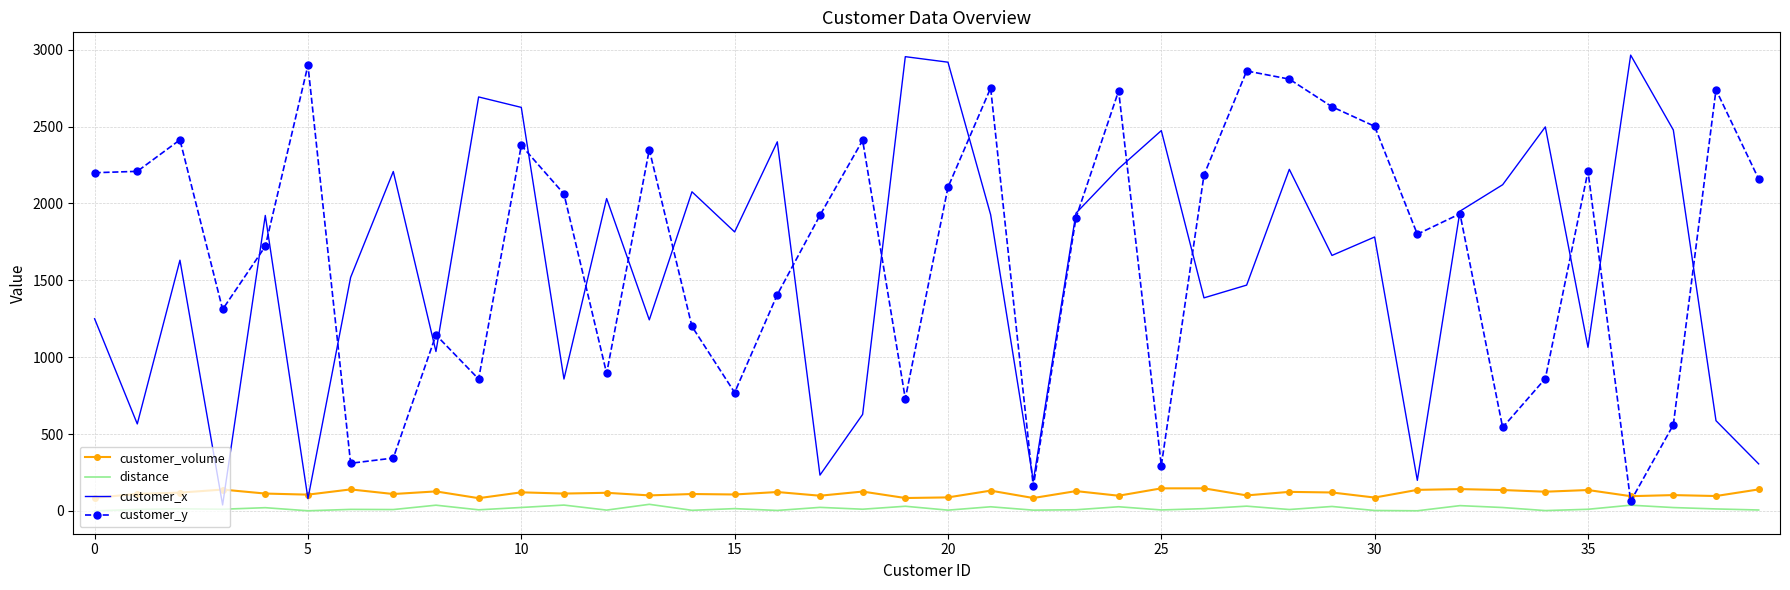

What is the maximum value for customer_y?

2899.0